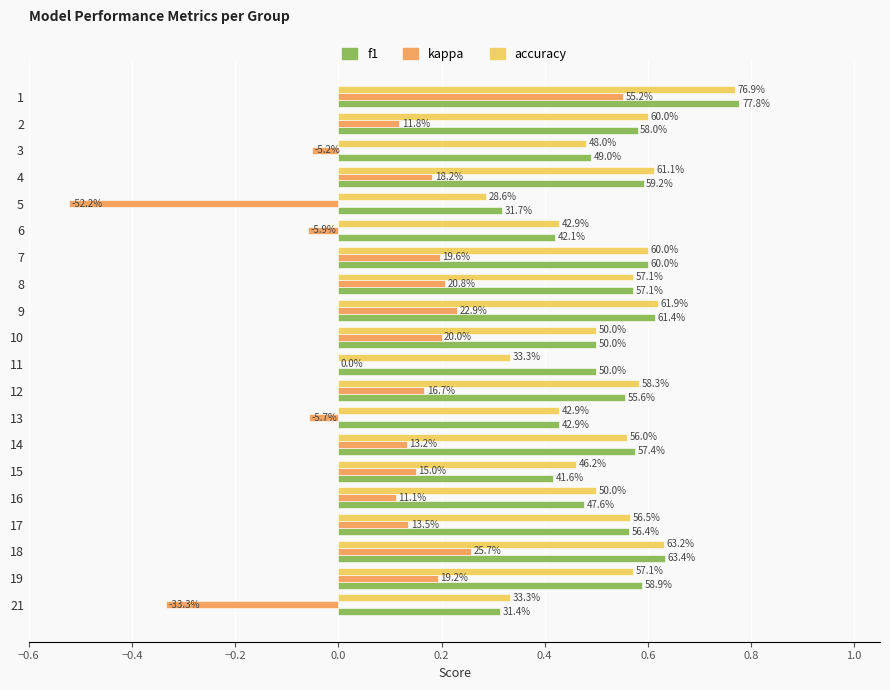

What are all the series names shown in the legend?

f1, kappa, accuracy